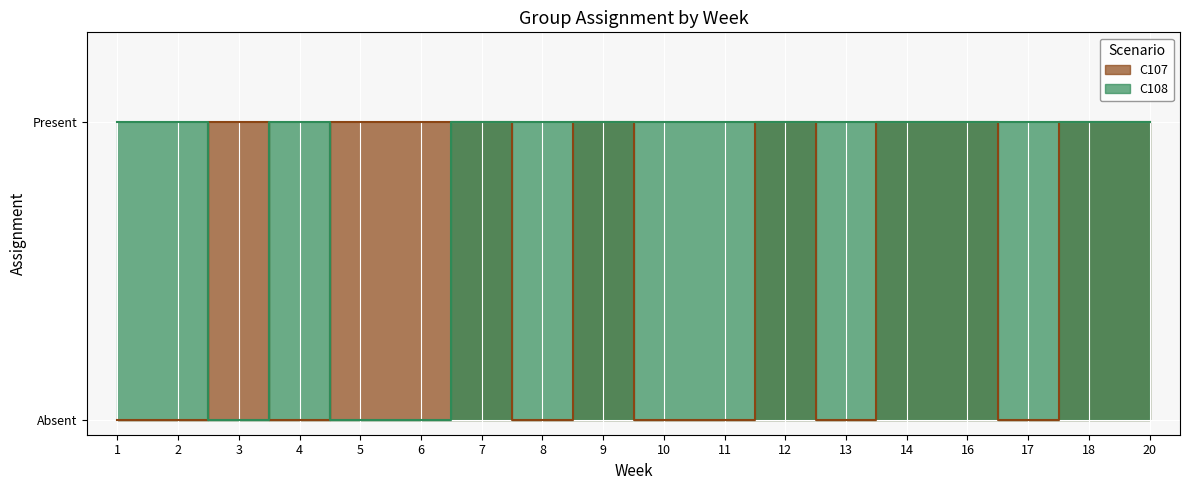

What are all the series names shown in the legend?

C107, C108